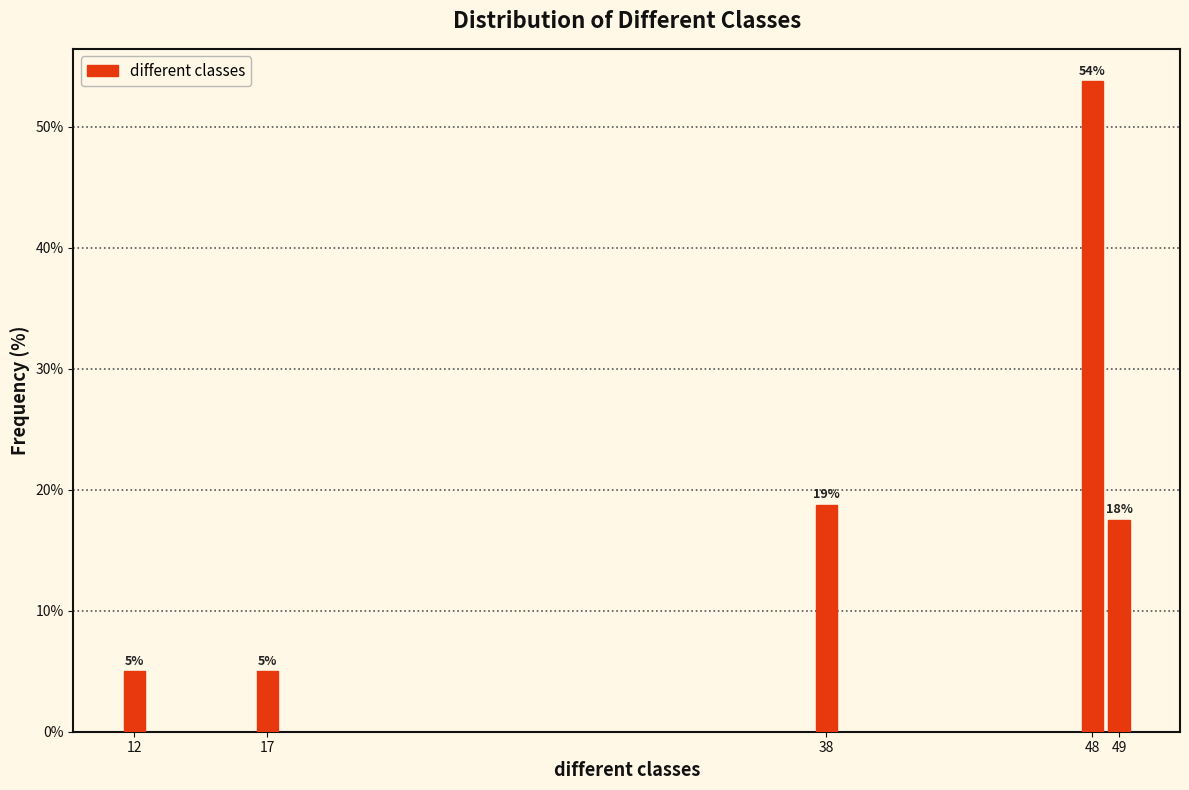

Which has a higher value, 17 or 48?

48